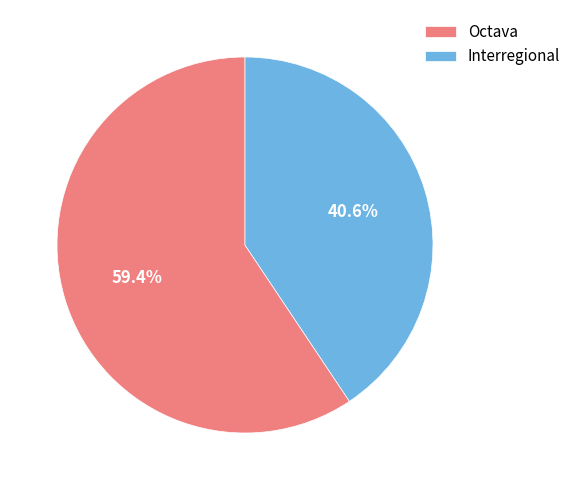

Which slice is the smallest?

Interregional